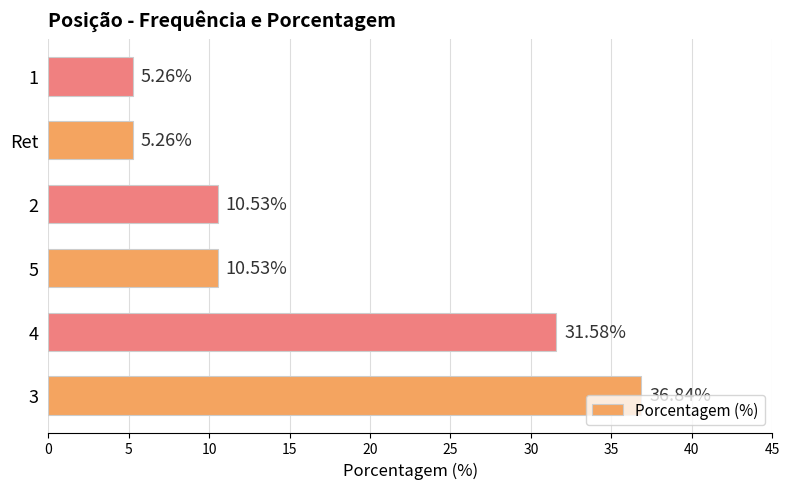

What is the change in value from 5 to Ret?

-5.3